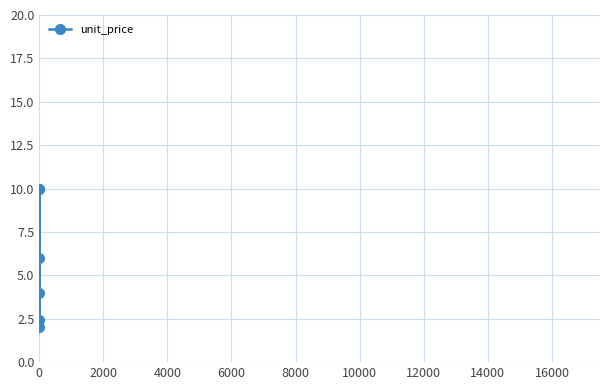

Does the chart display data point markers on the line(s)?

Yes